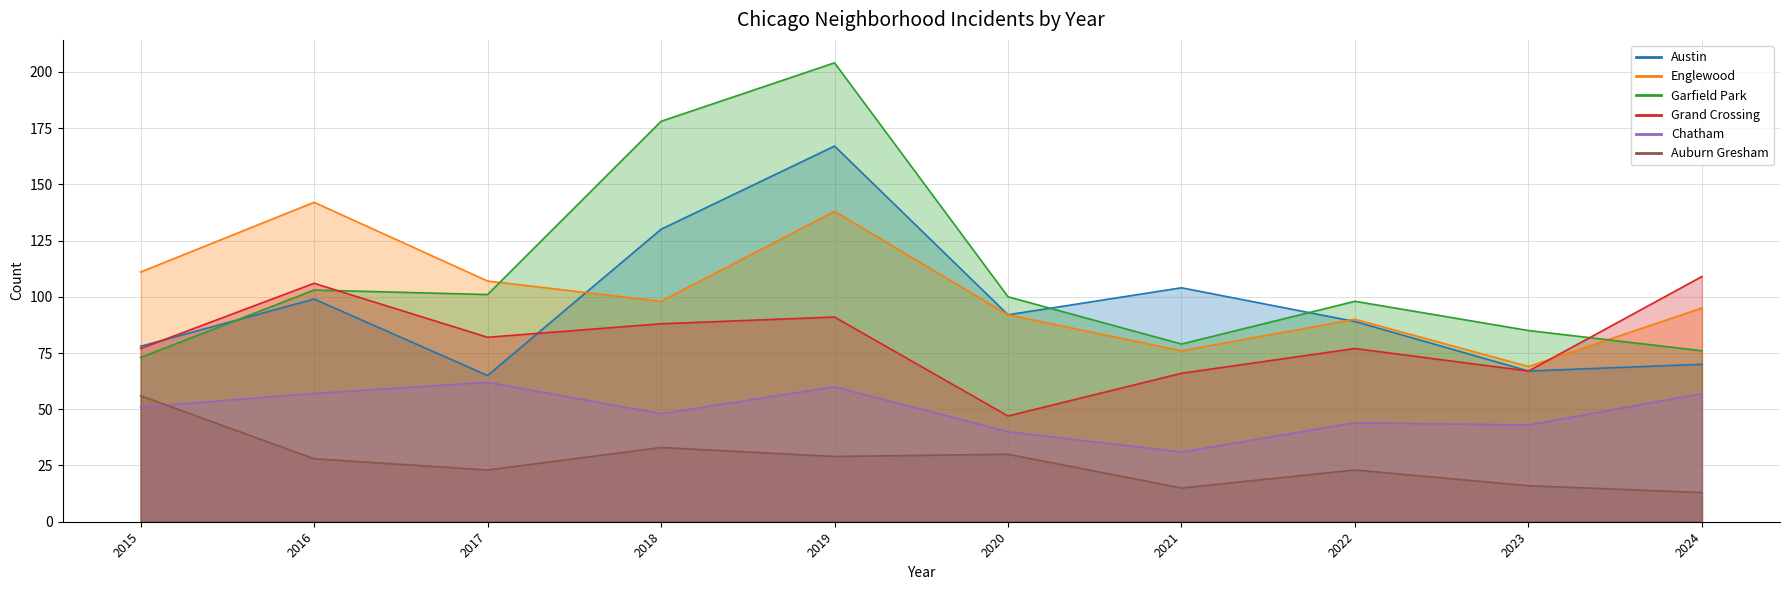

At which label is Austin closest to 116?

2021